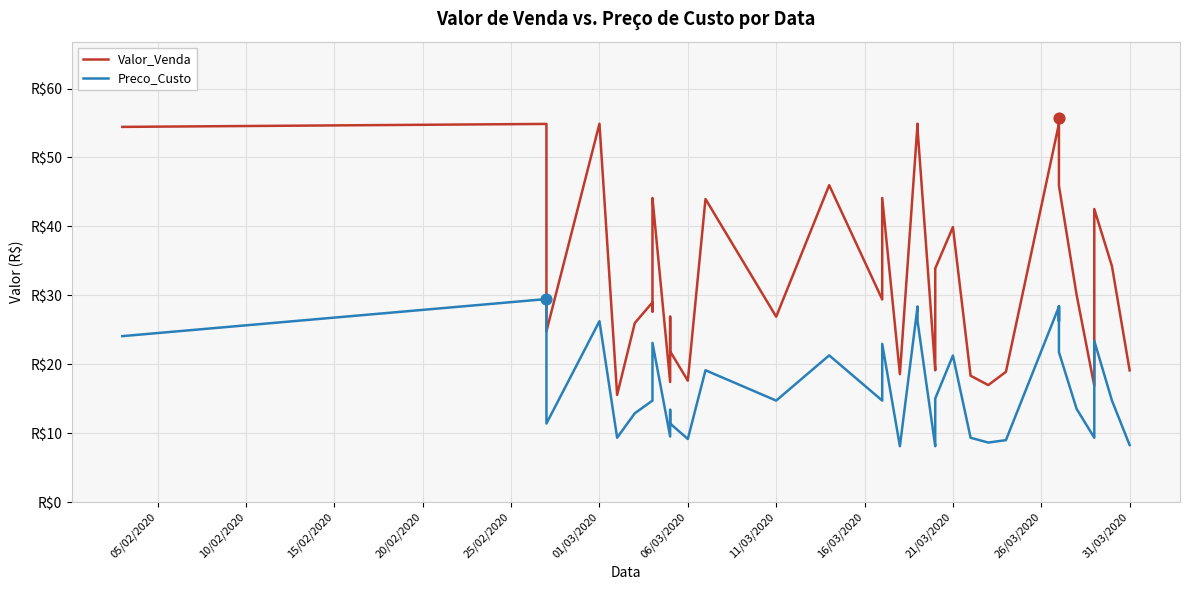

Which series contains the lowest Y value?

Preco_Custo